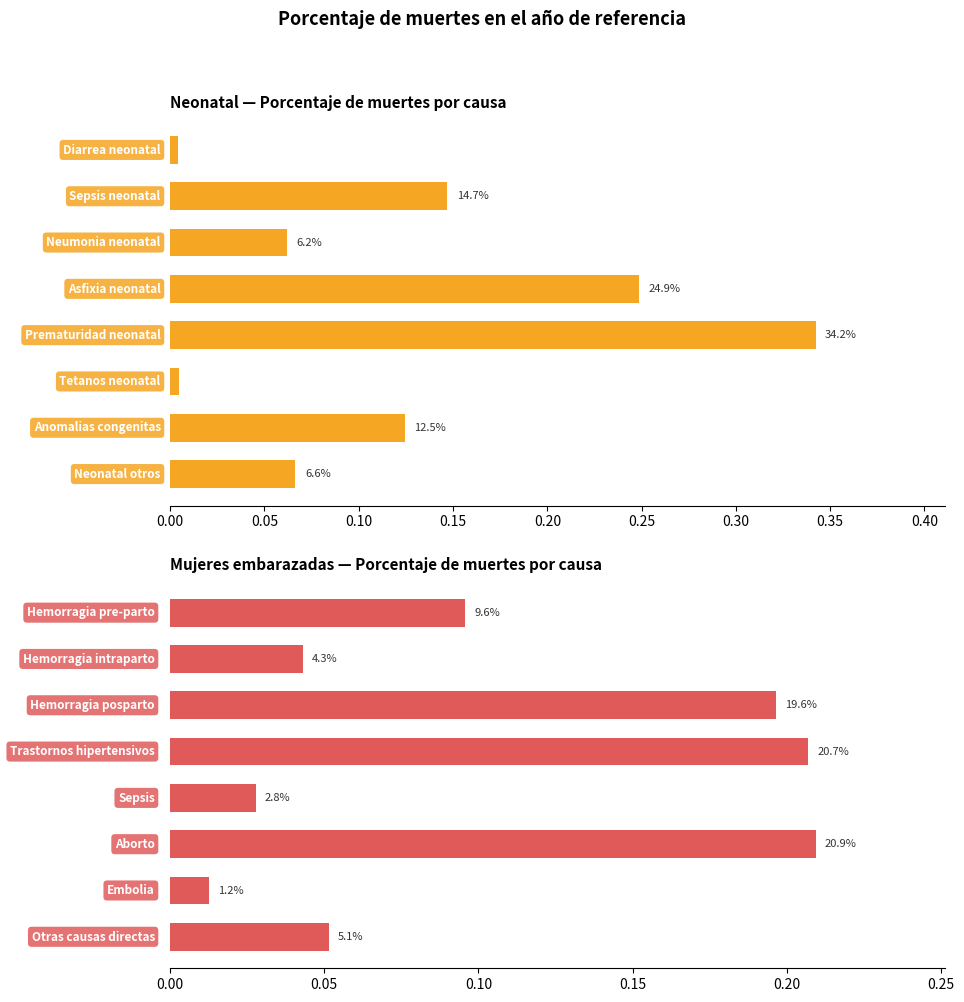

Reading left to right, transcribe all the data shown in this chart.

Neonatal: 0.0	0.1	0.1	0.2	0.3	0.0	0.1	0.1
Mujeres embarazadas: 0.1	0.0	0.2	0.2	0.0	0.2	0.0	0.1